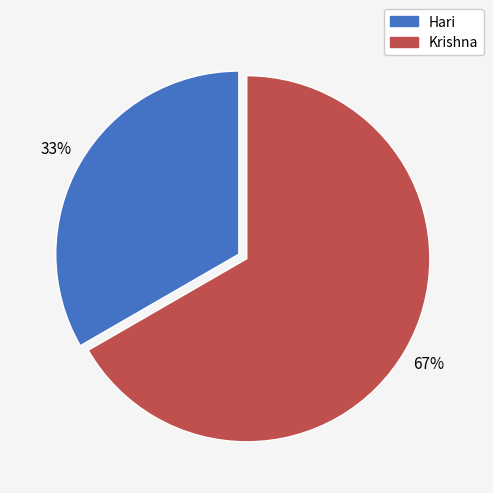

Which category has the smallest portion of the pie?

Hari